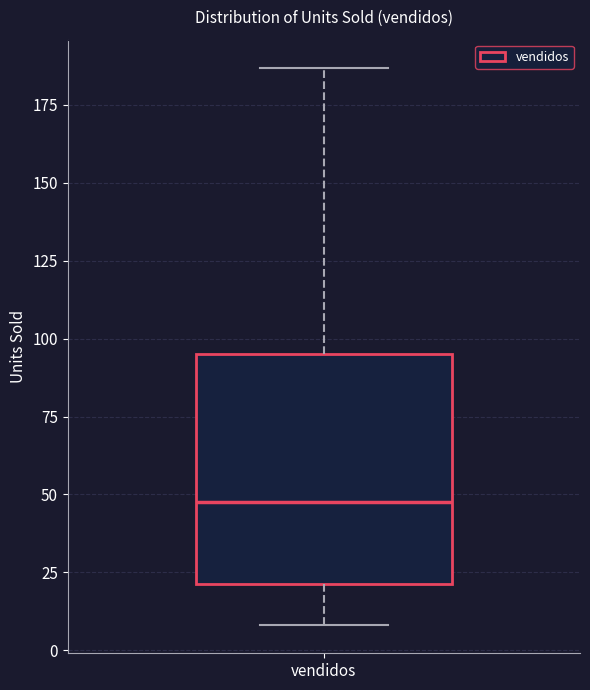

Transcribe this box plot: give where the median line is, the range the box spans, and where the two whiskers end, as read against the y-axis. The values are not printed on the chart, so give them approximately, as read against the axis.

median 50, box 20 to 95, whiskers 10 to 185